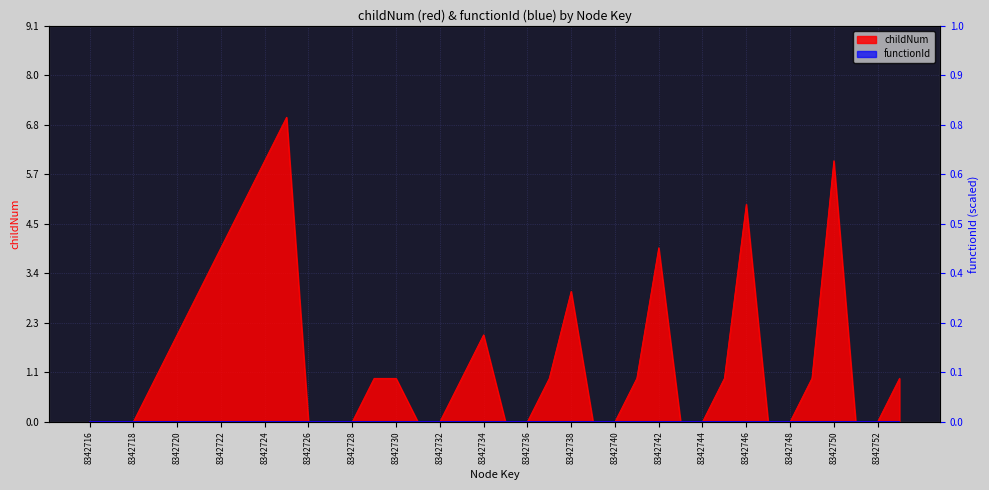

Does the chart have visible grid lines?

Yes